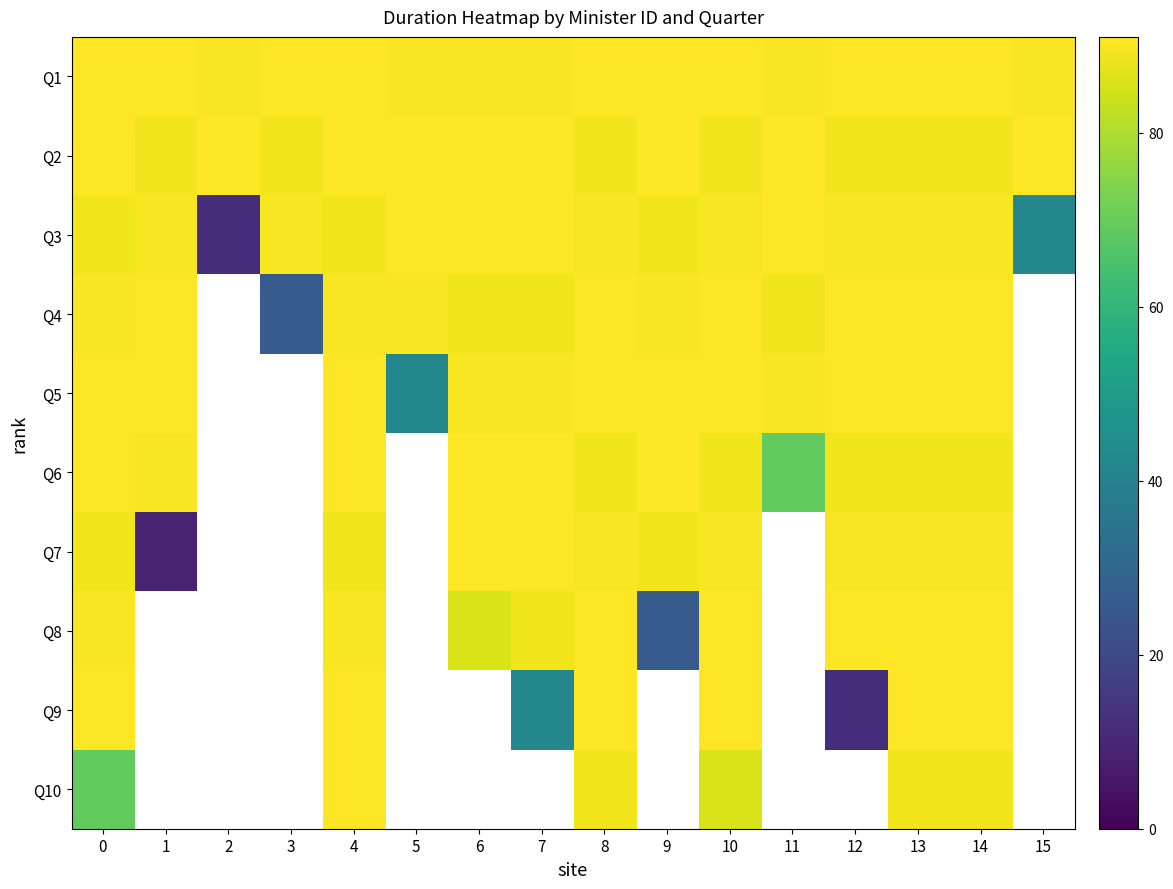

What is the difference between the highest and lowest values at 7?

49.0